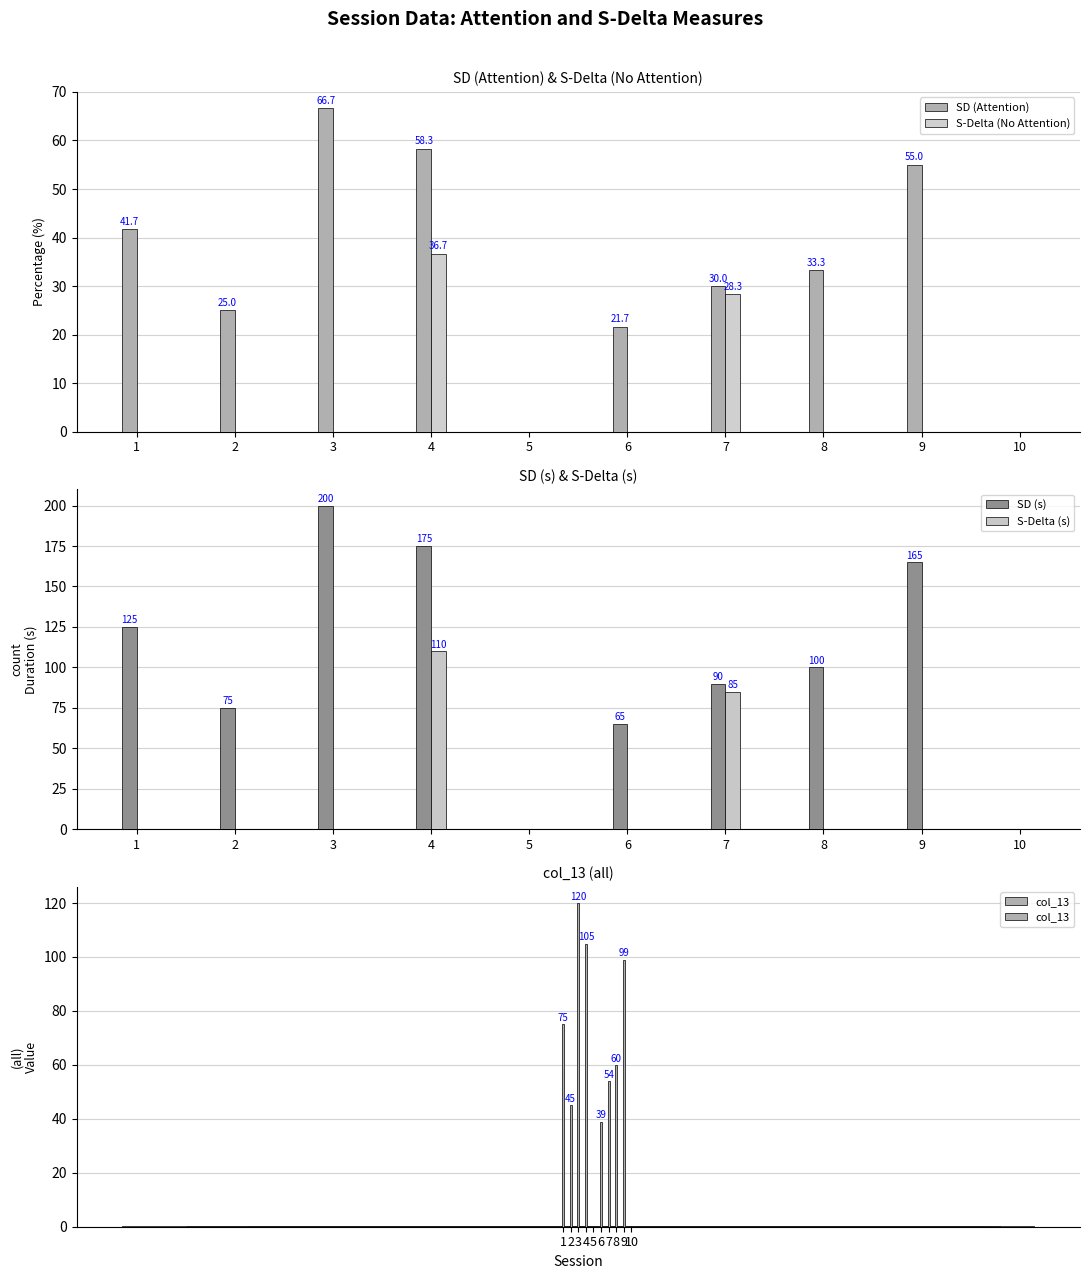

The SD (Attention) series shows 73.7 at 9. True or false?

False